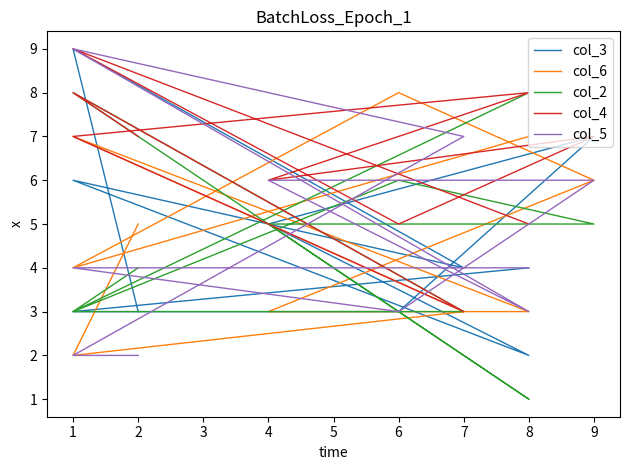

At which category does col_4 reach its first local valley?

6